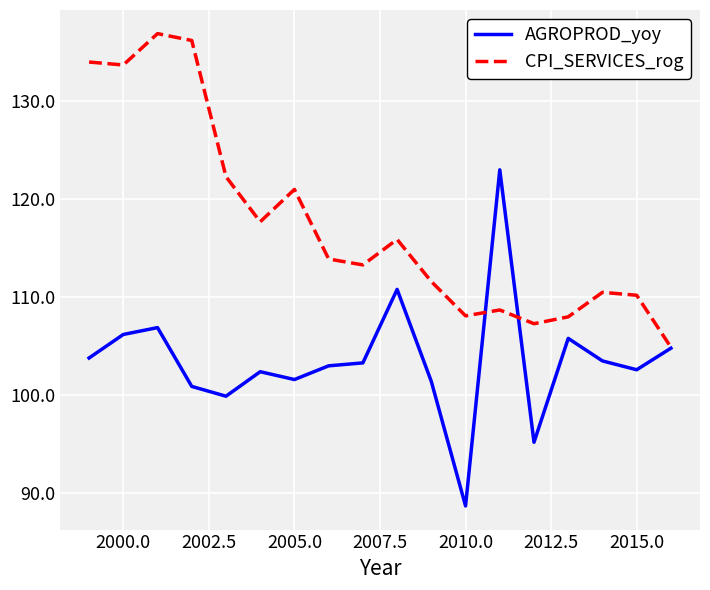

List the series in order of their overall mean, highest first.

CPI_SERVICES_rog, AGROPROD_yoy